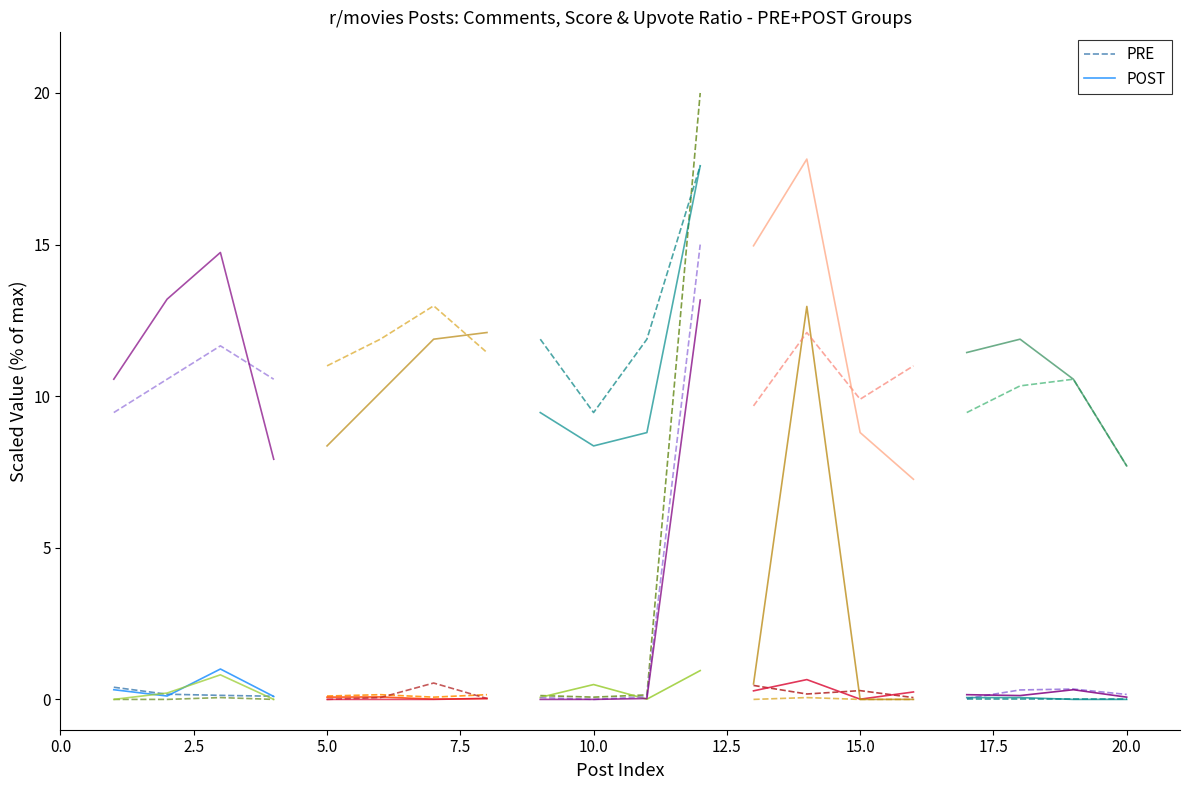

Rank the series at 0.0 from lowest to highest value.

POST, PRE